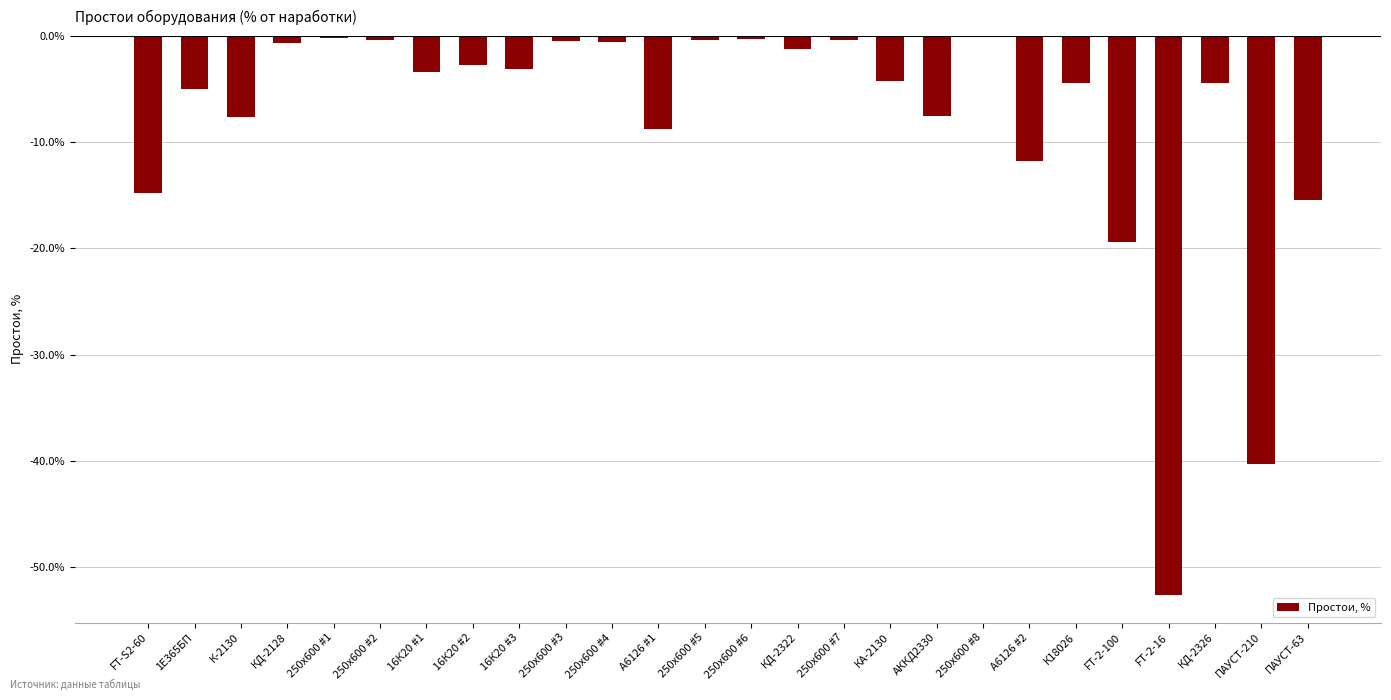

What is the approximate value at 250х600 #8?

-0.1